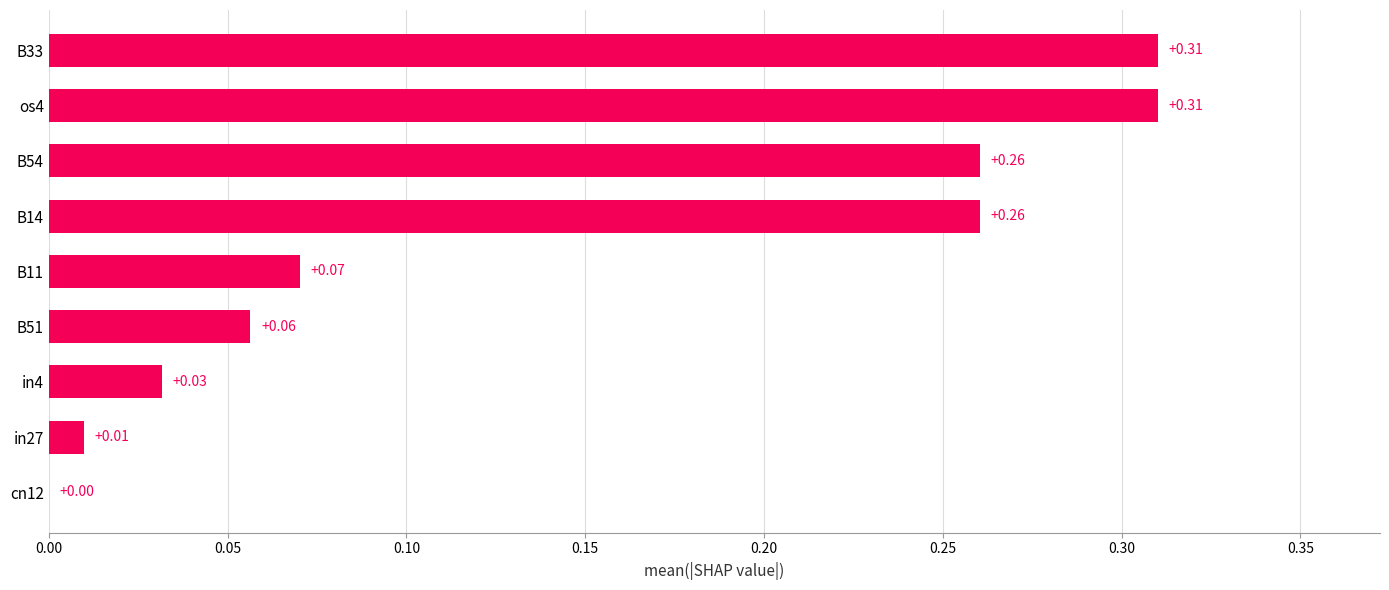

Between B33 and B11, which is larger?

B33